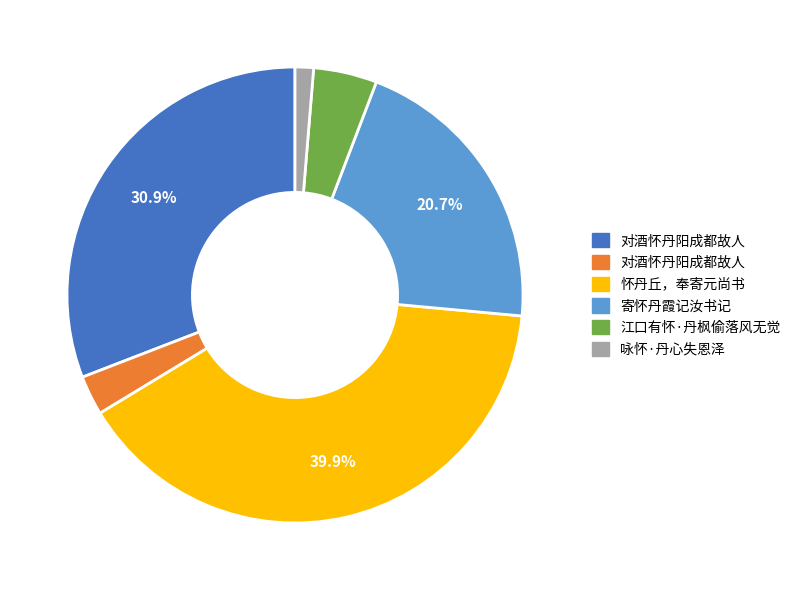

How many segments does this pie chart have?

6